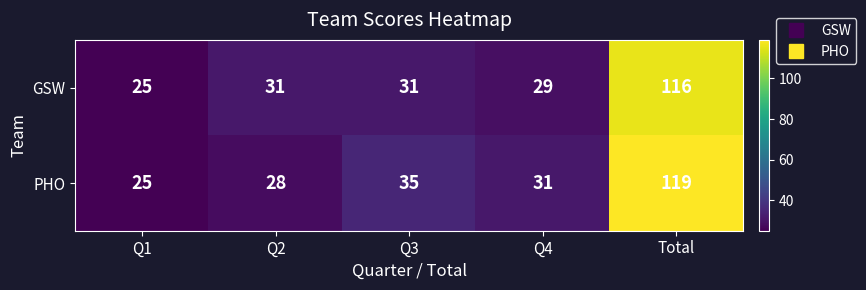

Reading right to left, what are all the values shown in this chart?

GSW: 116	29	31	31	25
PHO: 119	31	35	28	25